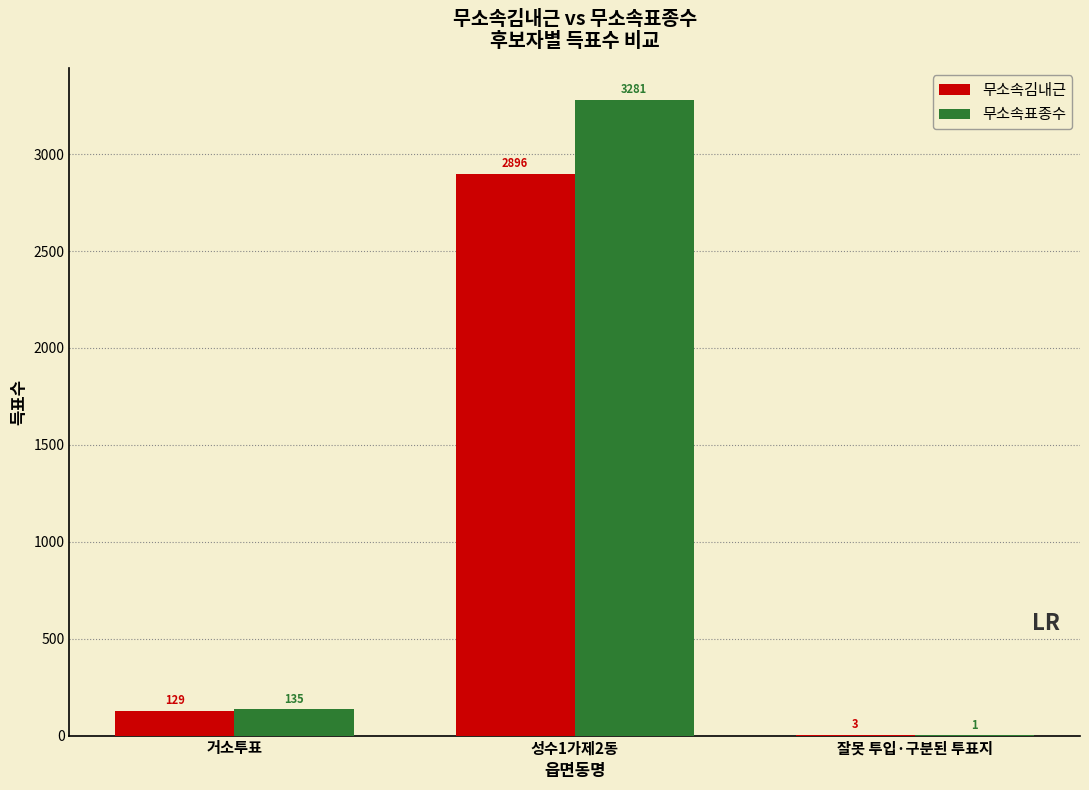

What is the total value across all series at 성수1가제2동?

6177